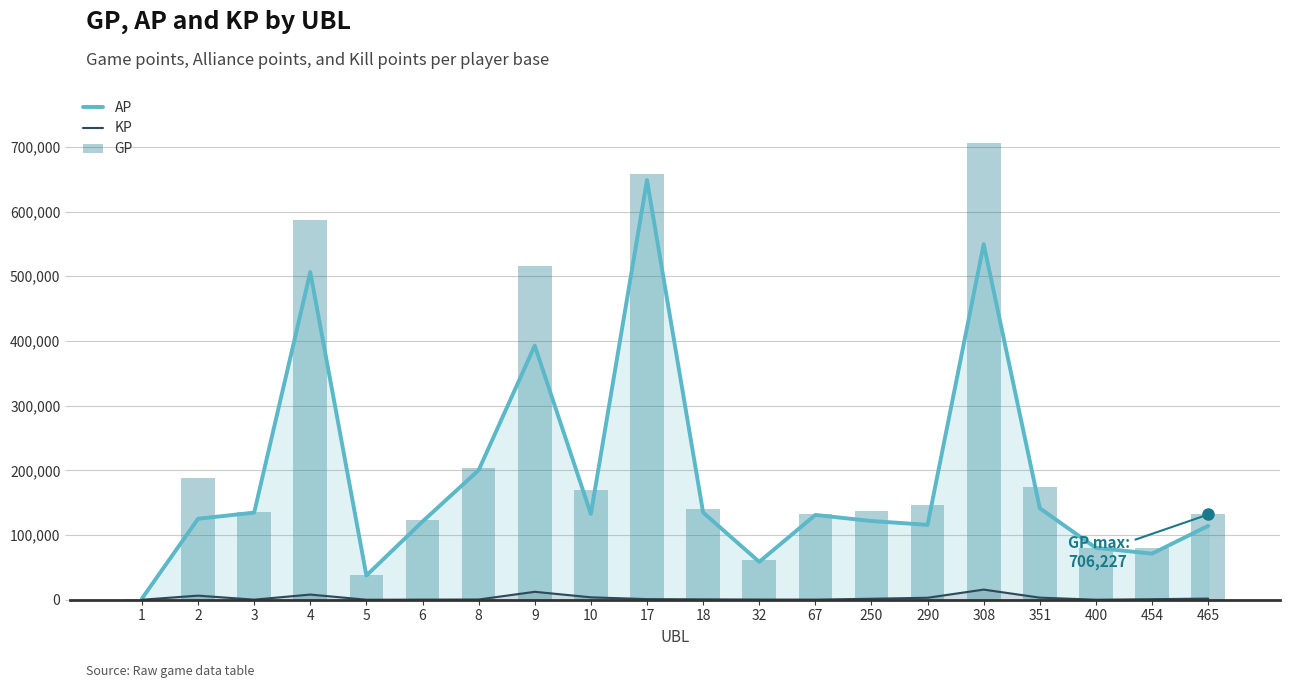

Which has a higher value, 67 or 465?

67